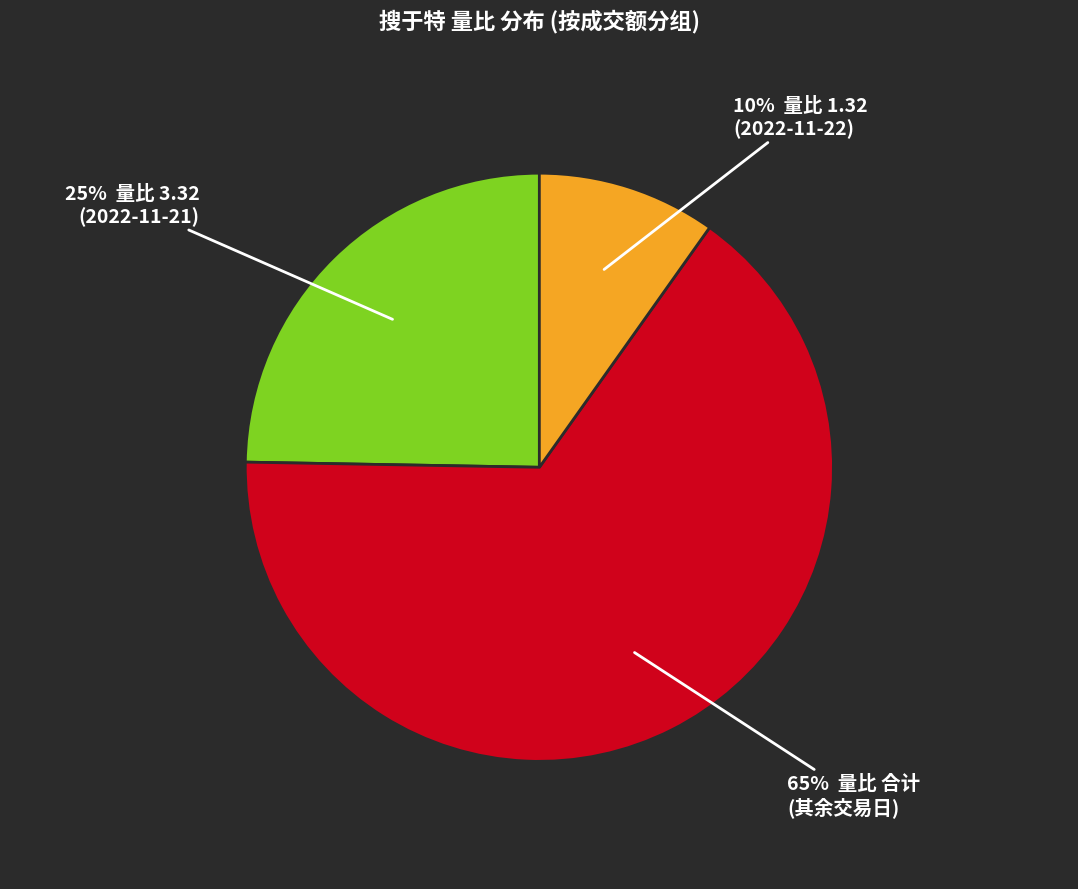

Is there any slice that represents more than half of the pie?

Yes